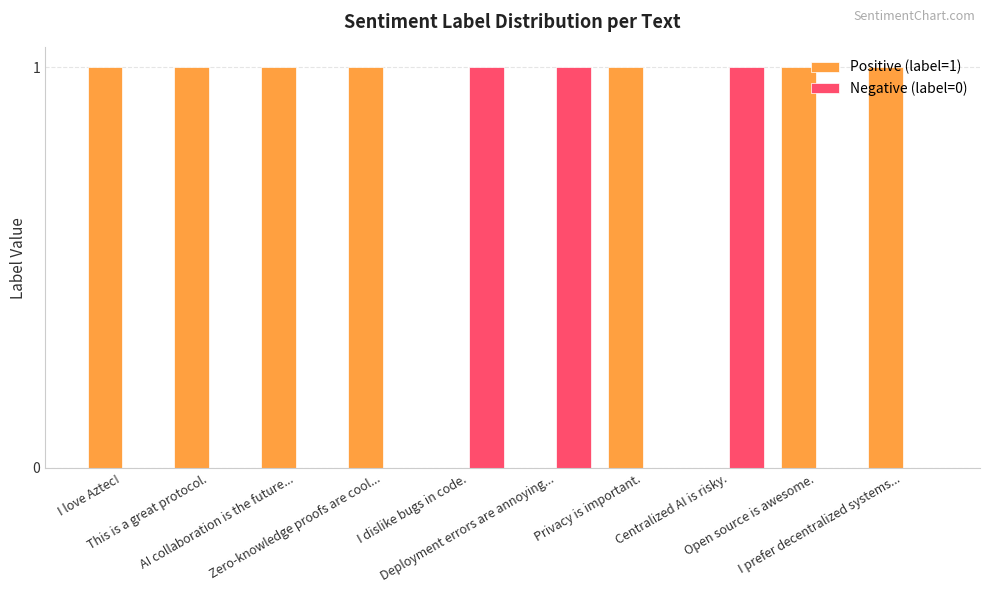

Which series has the largest total across all categories?

Positive (label=1)